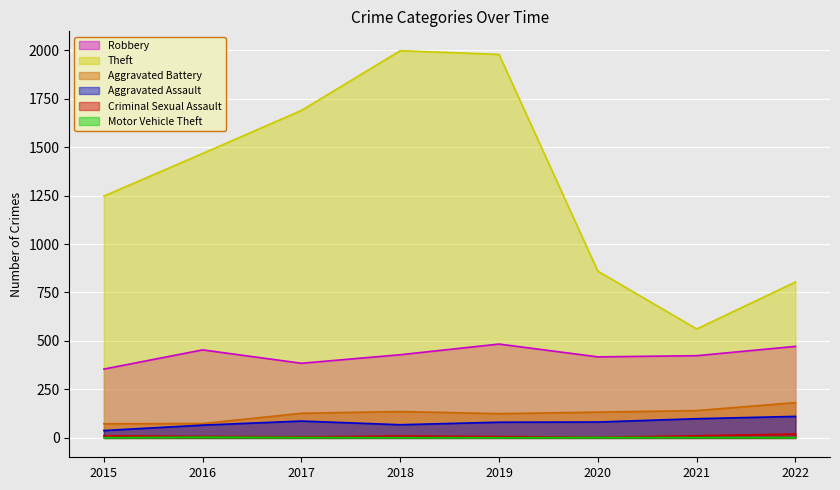

Is it true that Criminal Sexual Assault equals 4 at 2021?

False